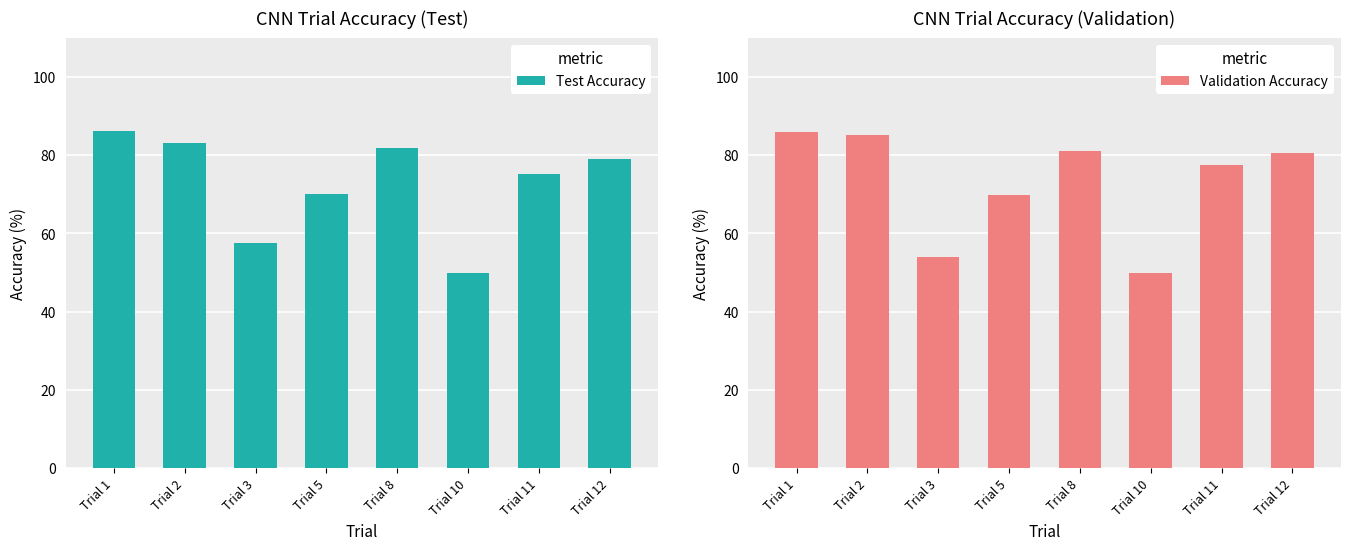

What is the value of the Test Accuracy bar at the 1st from the left?

86.1